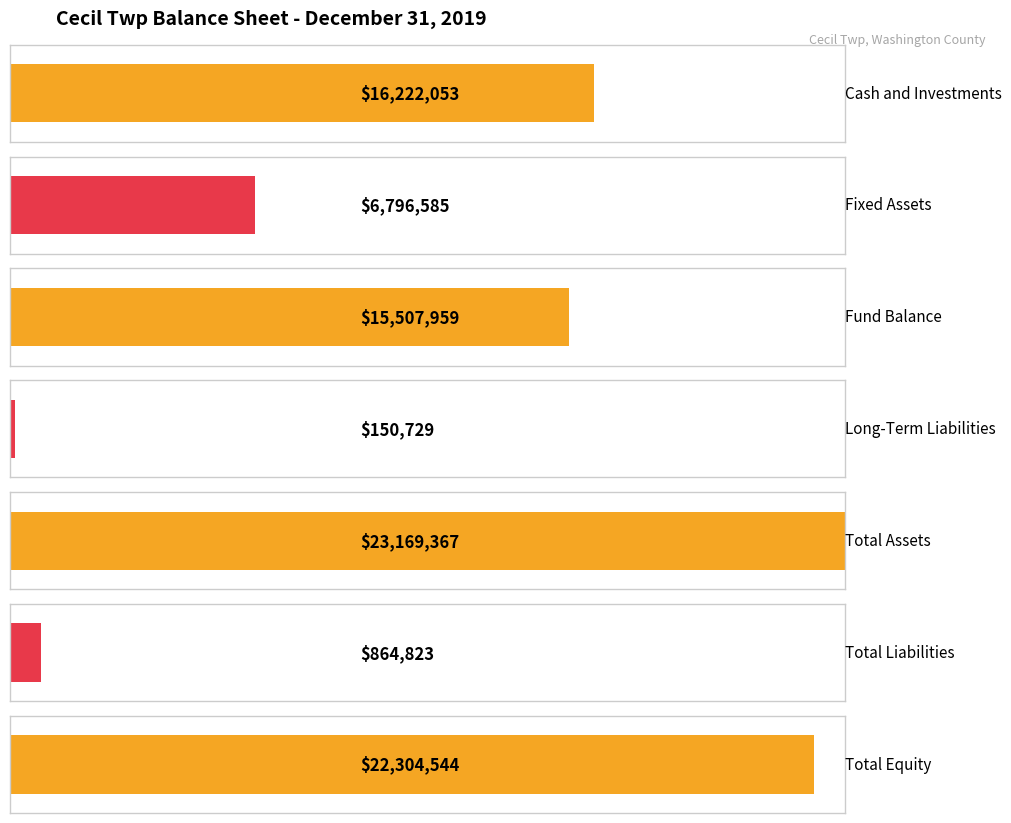

Rank the series by their maximum value, from lowest to highest.

Liabilities, Equity, Assets